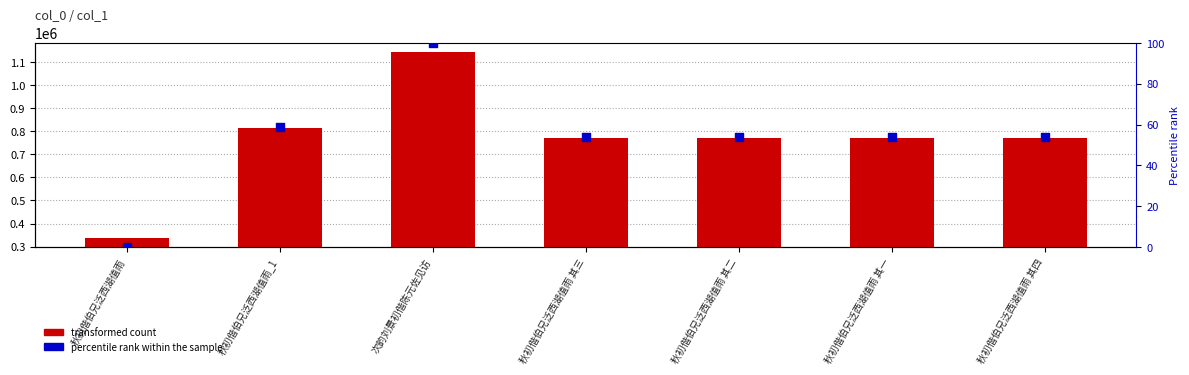

Which series reaches the minimum Y coordinate?

percentile rank within the sample